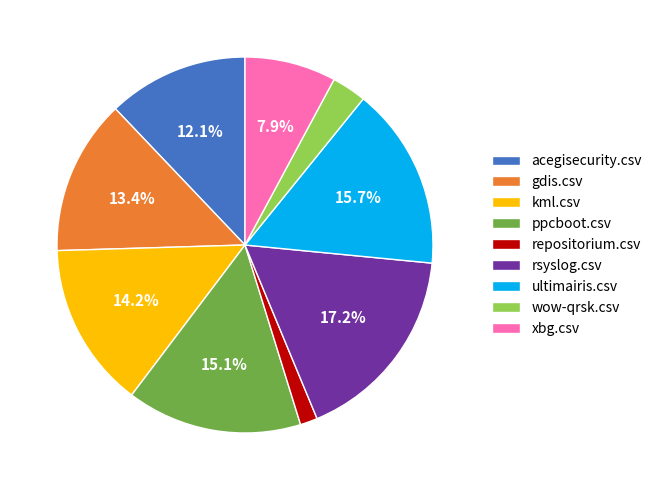

Rank the categories by value from lowest to highest.

repositorium.csv, wow-qrsk.csv, xbg.csv, acegisecurity.csv, gdis.csv, kml.csv, ppcboot.csv, ultimairis.csv, rsyslog.csv